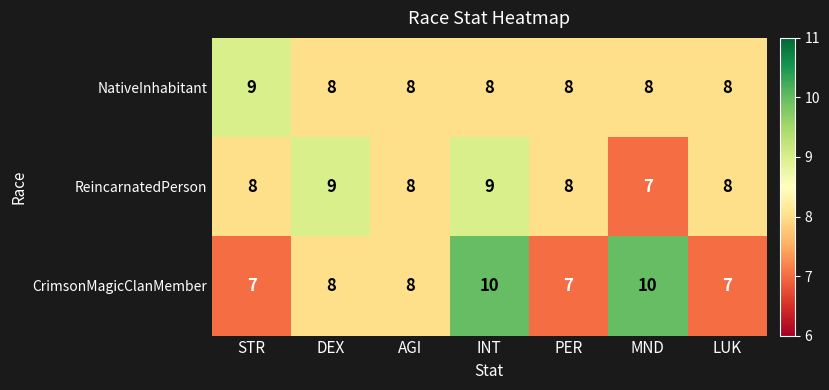

What is the sum of all CrimsonMagicClanMember values?

57